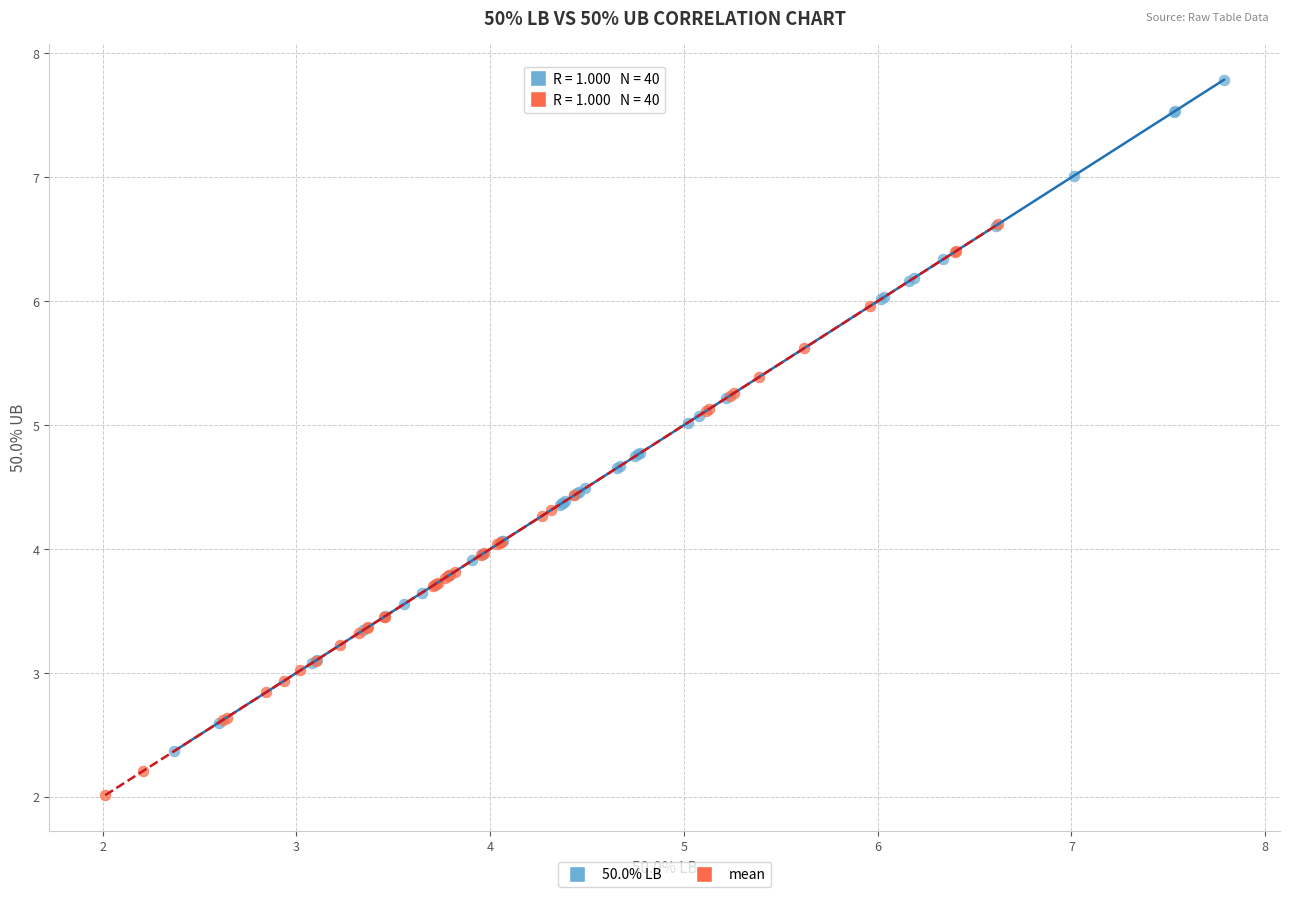

Which series reaches the minimum Y coordinate?

mean